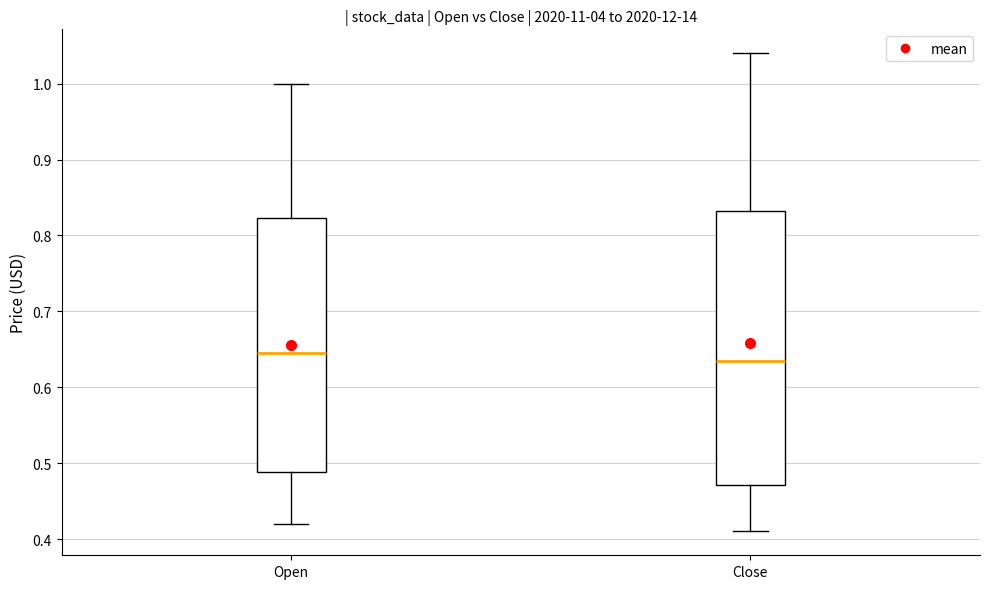

Which box is the tallest, from its lower edge to its upper edge?

Close